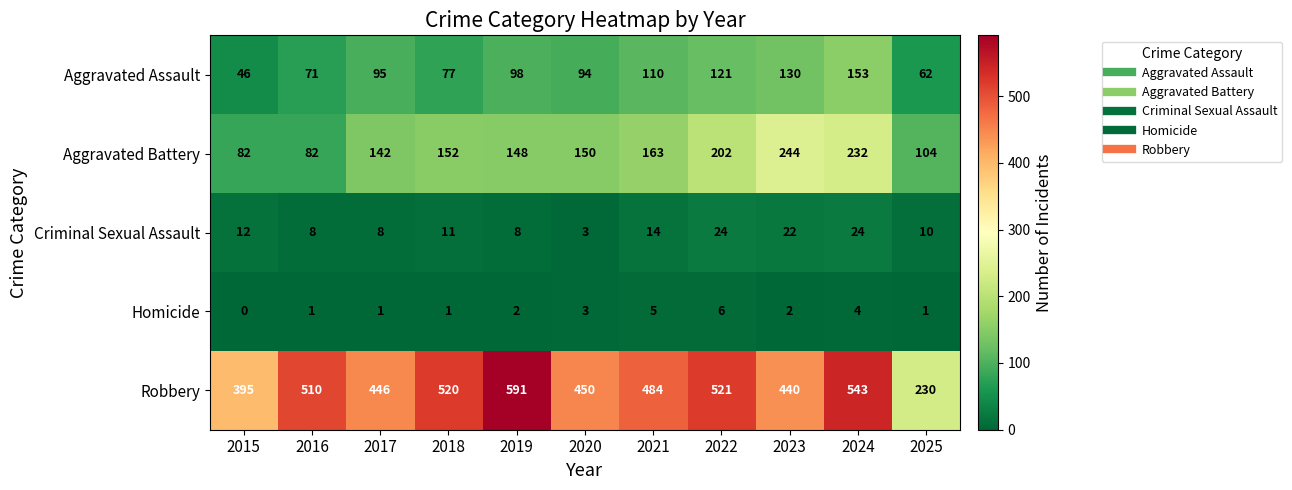

How many categories are shown in the chart?

11